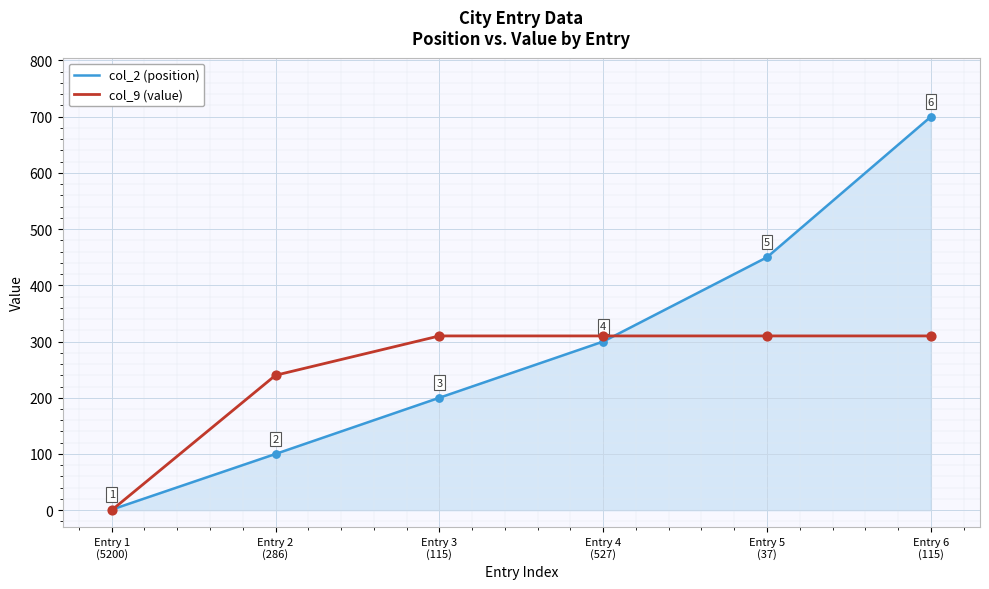

Is the value of col_9 (value) at Entry 4
(527) greater than the value of col_2 (position) at Entry 4
(527)?

Yes